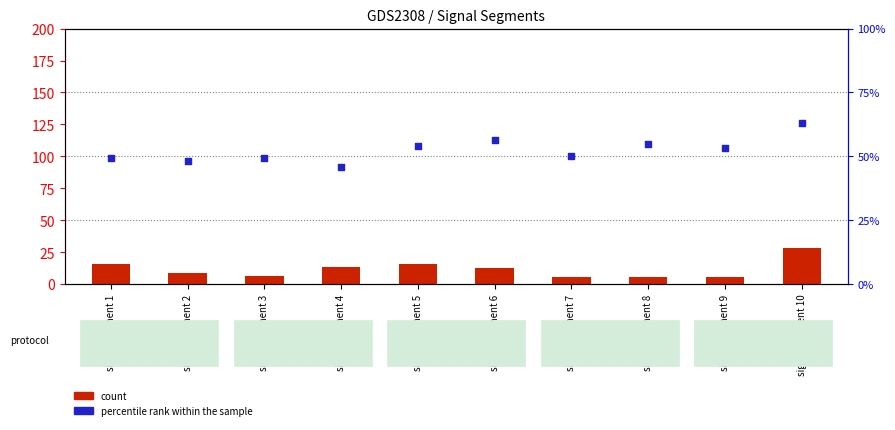

Which series reaches the maximum Y coordinate?

percentile rank within the sample